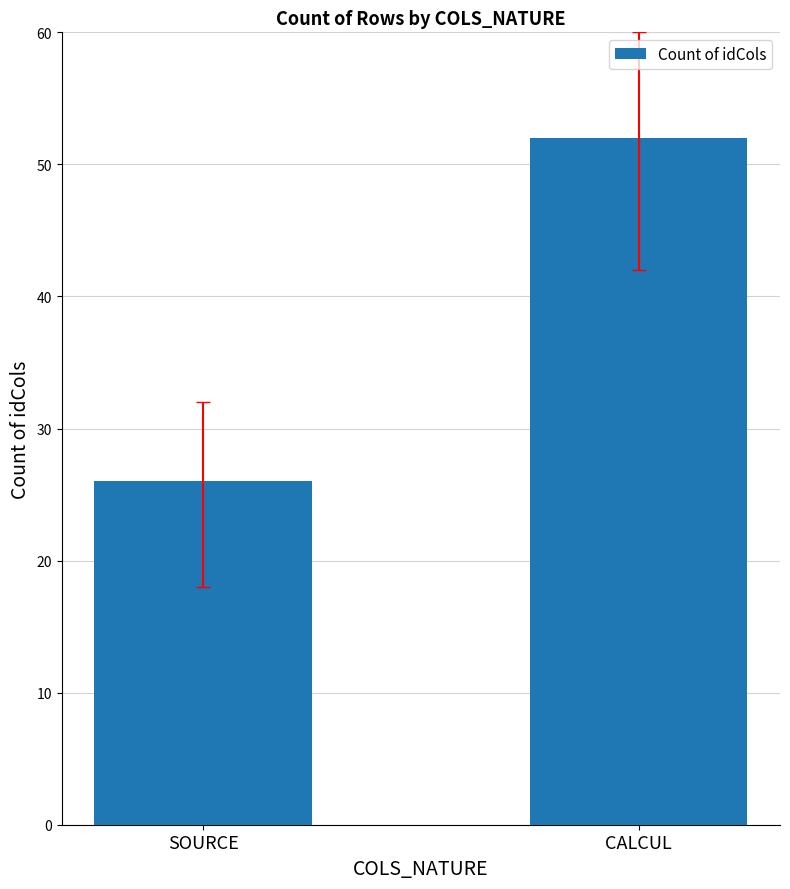

List the labels in order of value, smallest first.

SOURCE, CALCUL